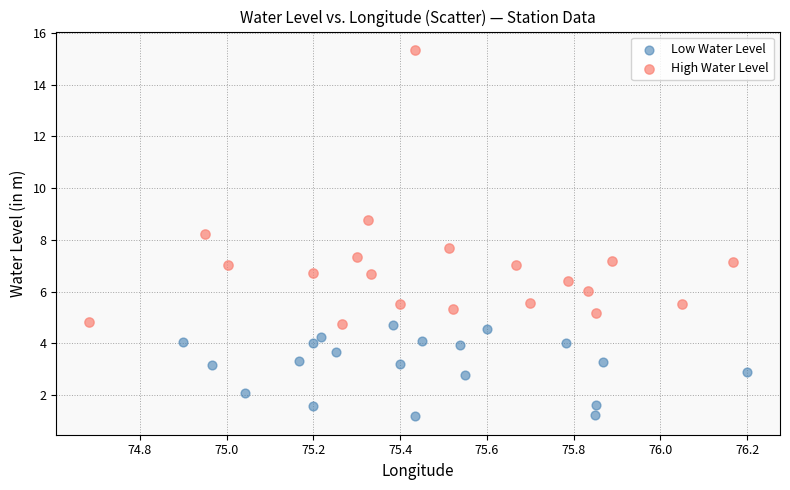

Which series has the widest spread of Y values?

High Water Level